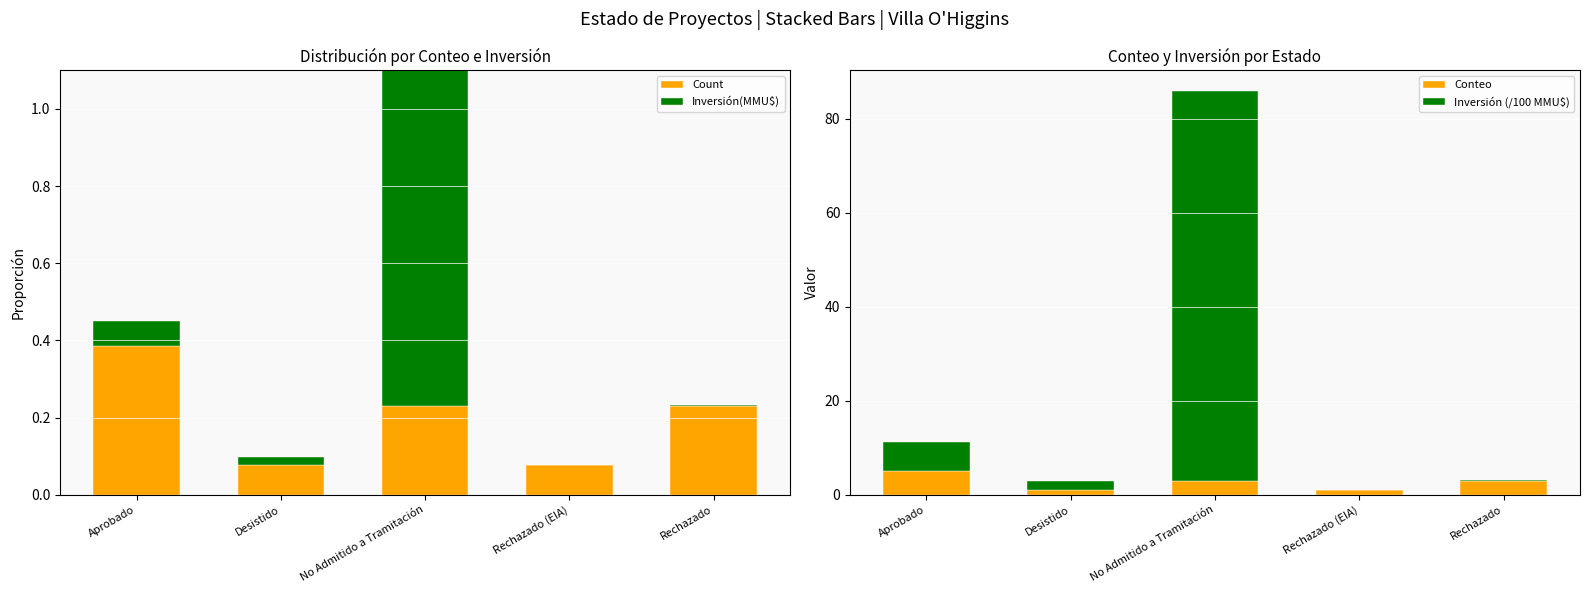

True or false: Conteo has a value of 1.6 at No Admitido a Tramitación.

False